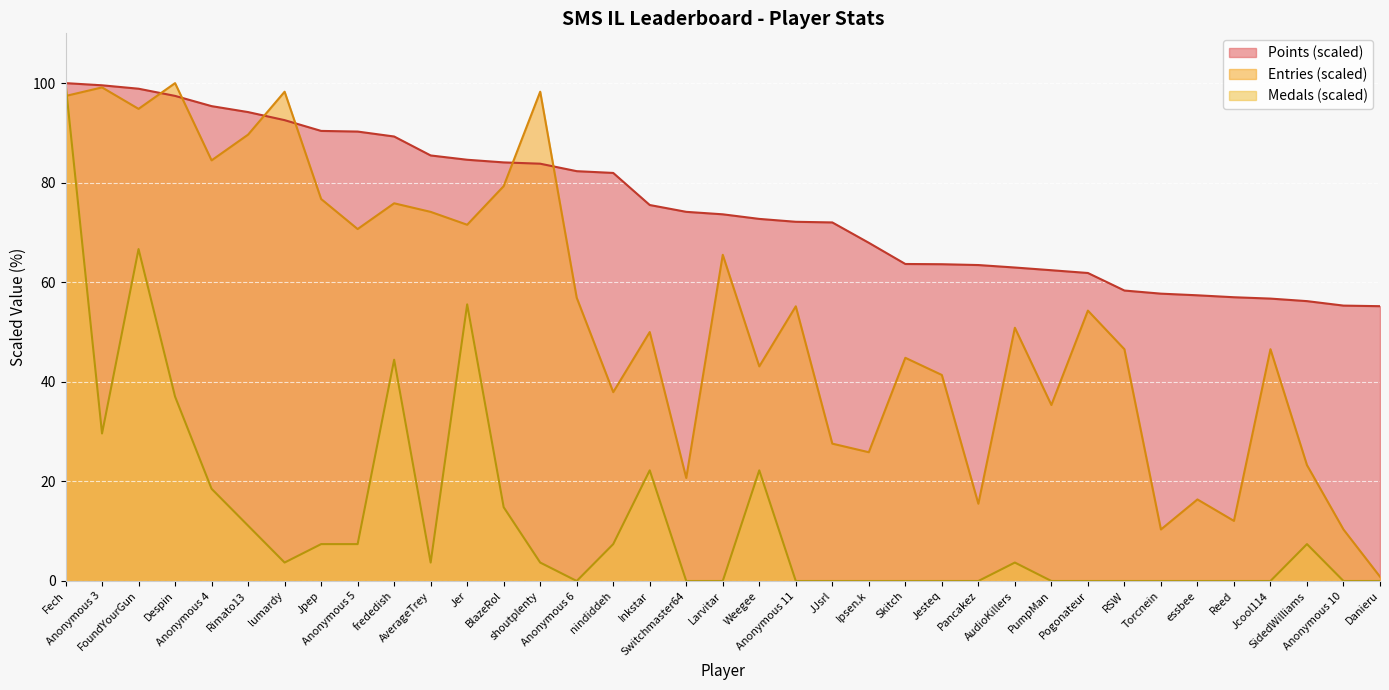

What is the total value across all series at shoutplenty?

185.8